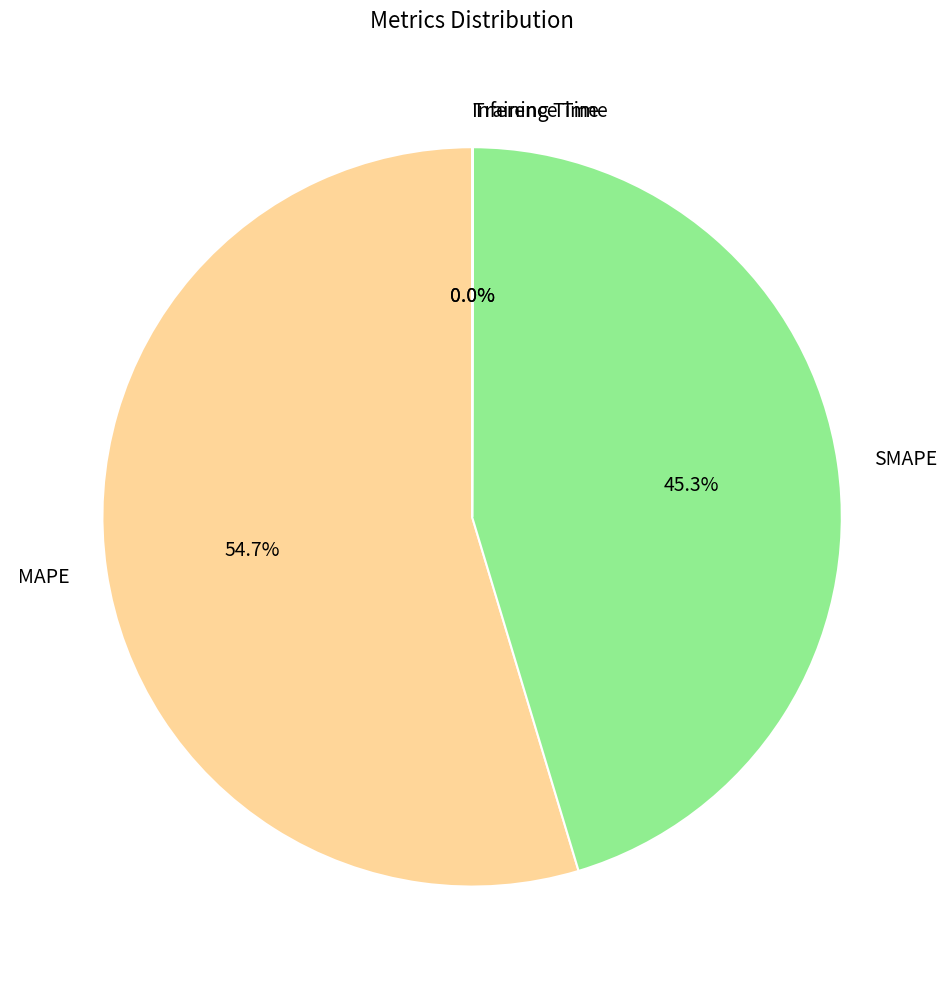

Which category has the biggest portion of the pie?

MAPE